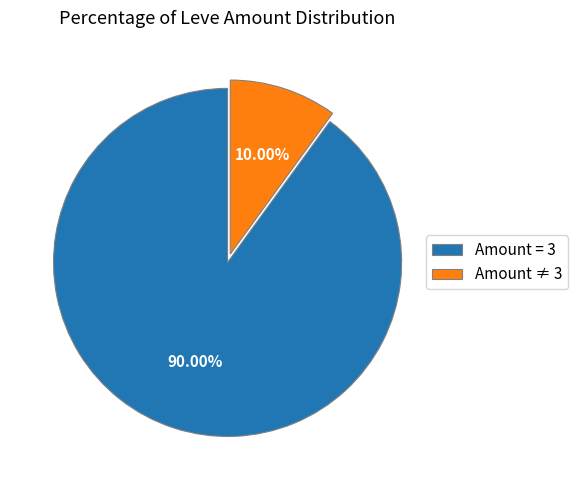

Rank the categories by value from highest to lowest.

Amount = 3, Amount ≠ 3